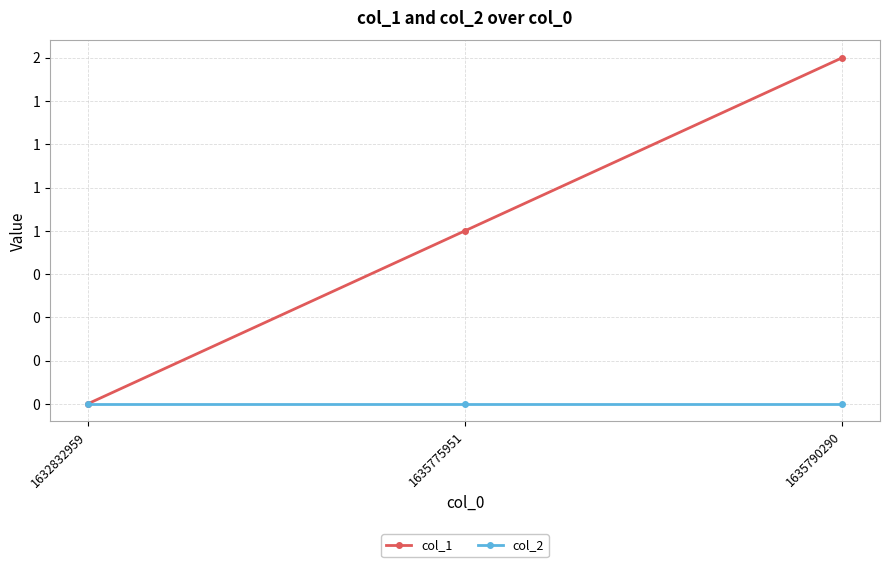

Does the chart have visible grid lines?

Yes